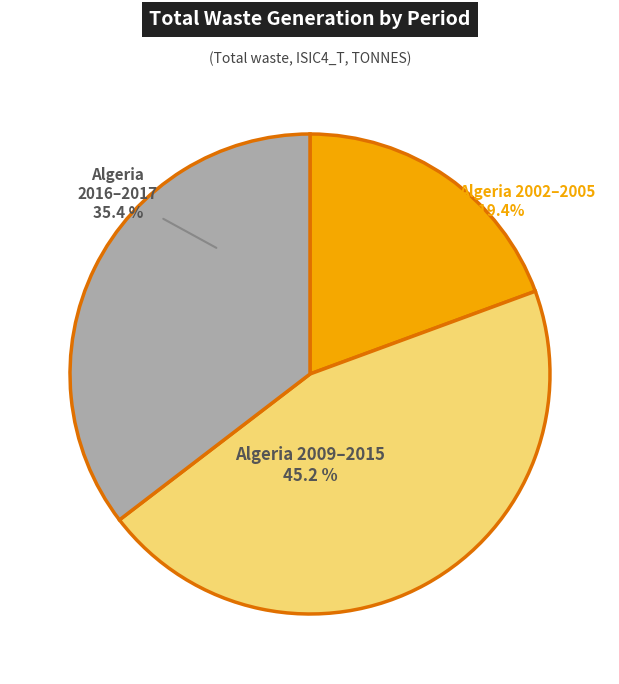

Is there a majority slice in this chart?

No